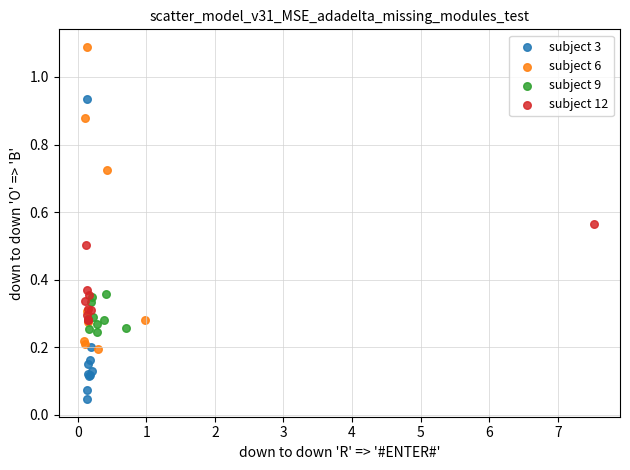

What are all the series names shown in the legend?

subject 3, subject 6, subject 9, subject 12